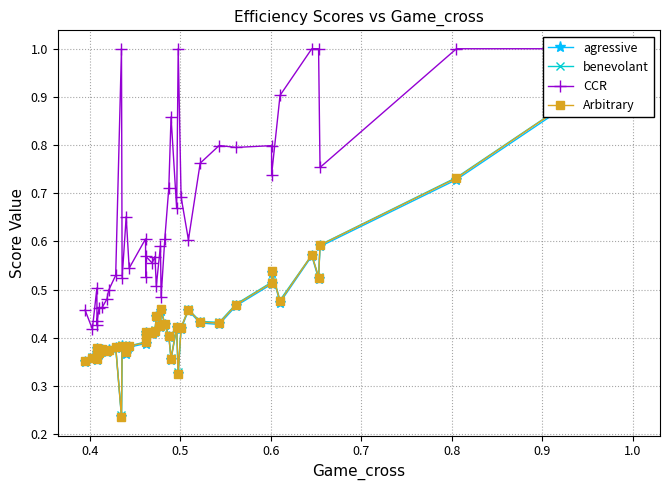

Which category has the highest value across all series?

0.4